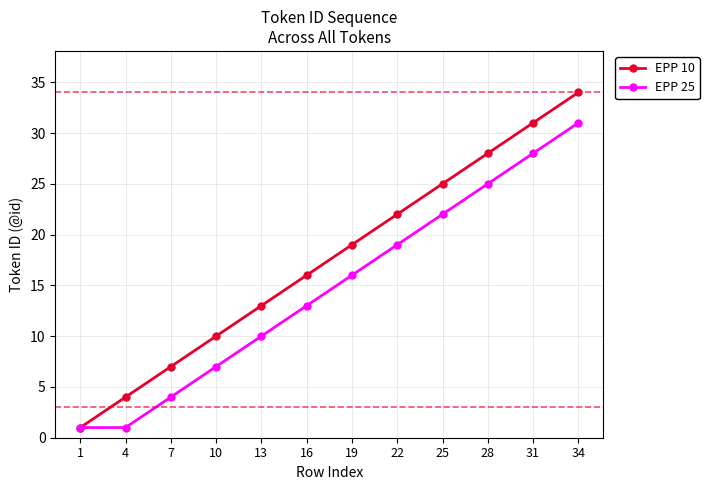

How many categories are shown in the chart?

12